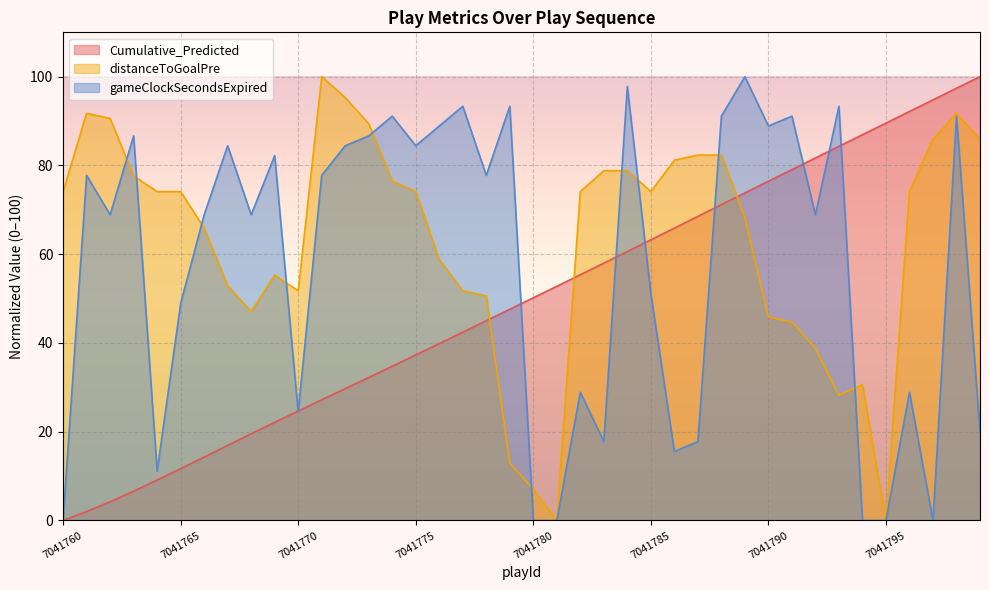

Which series has the widest spread of values?

Cumulative_Predicted